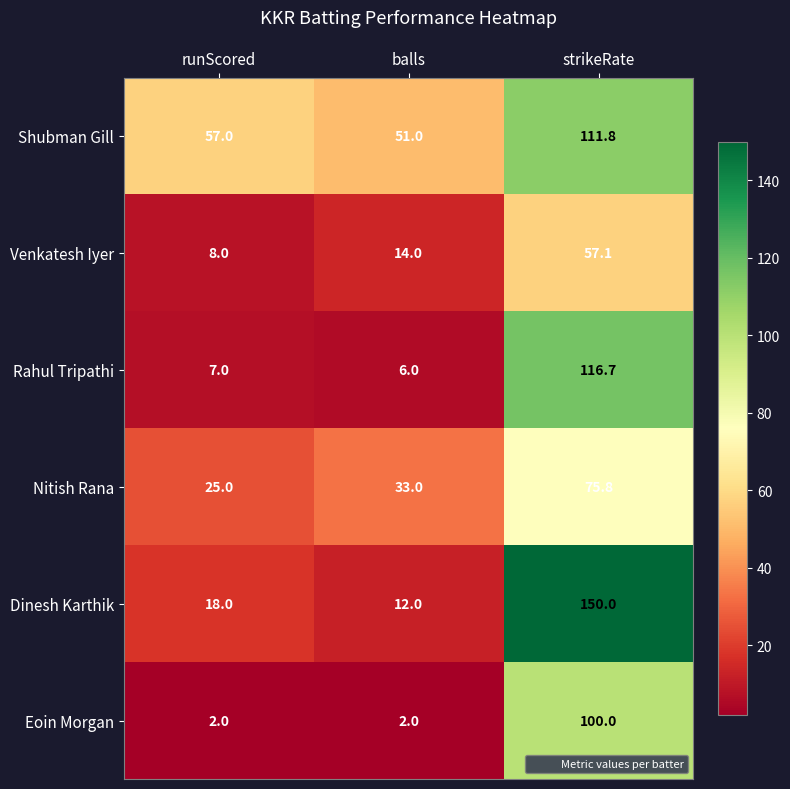

Between runScored and balls, which series saw the biggest shift?

Nitish Rana